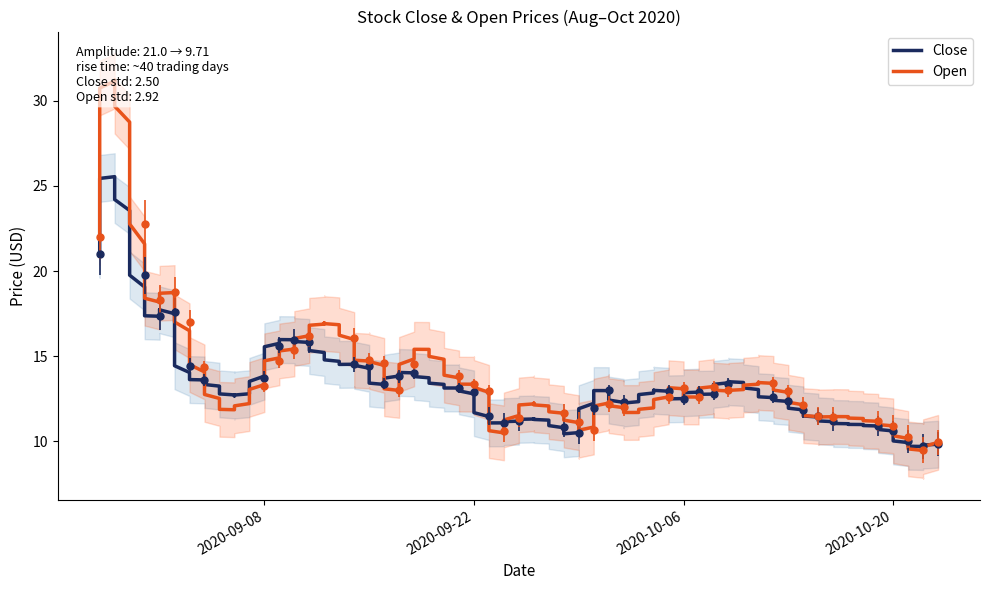

Is the value of Close at 2020-09-14 greater than the value of Open at 2020-09-09?

No